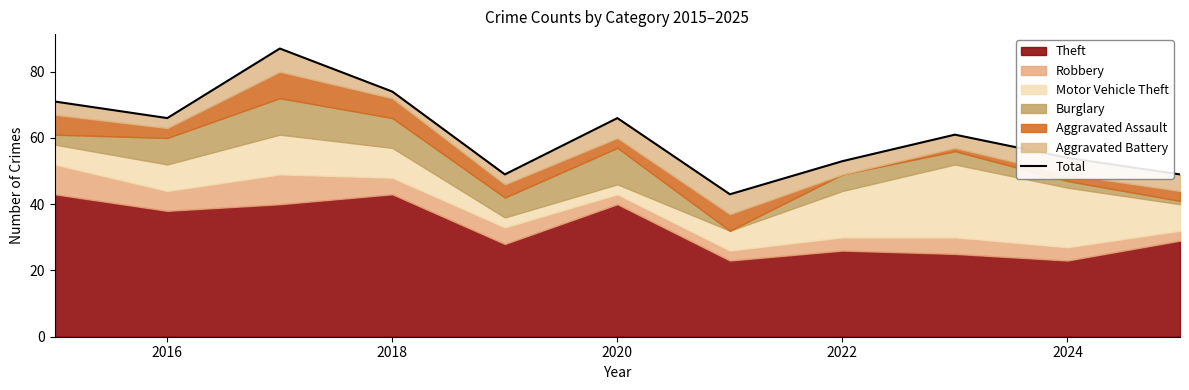

How many points are higher than both their immediate neighbors (excluding endpoints)?

3